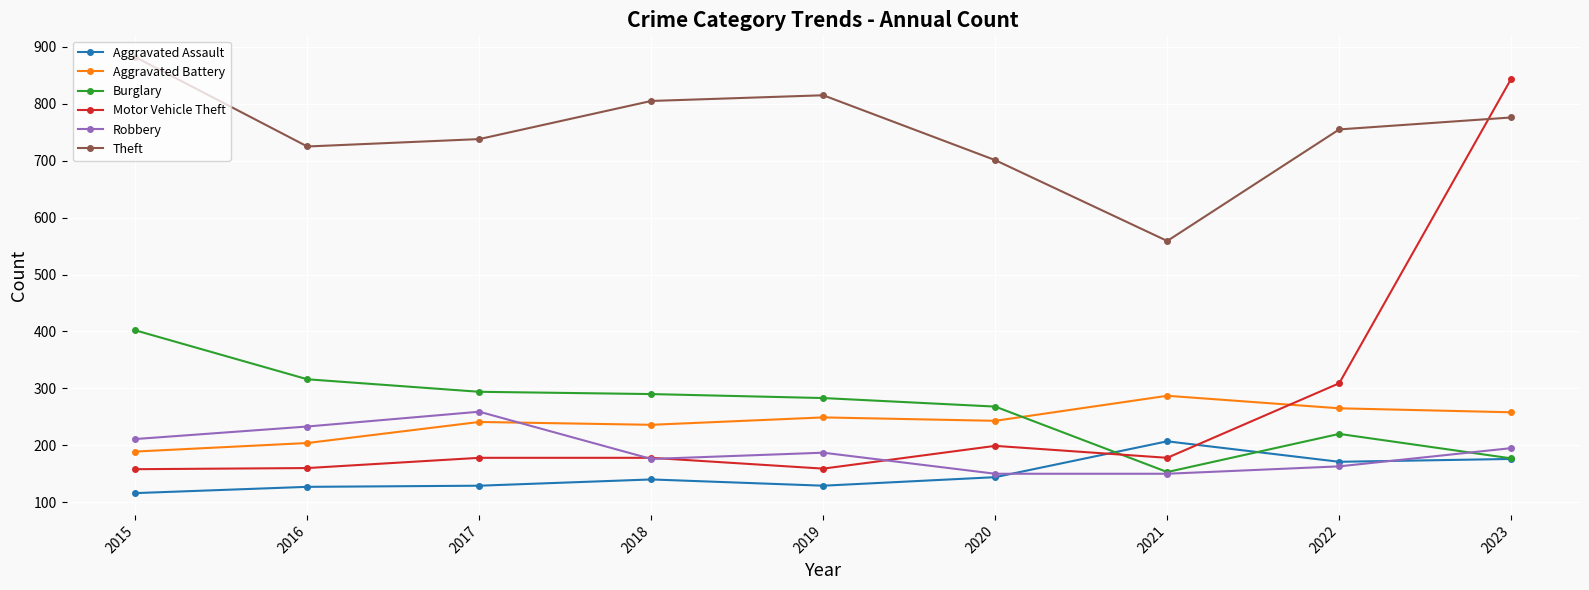

The Burglary series shows 276 at 2023. True or false?

False